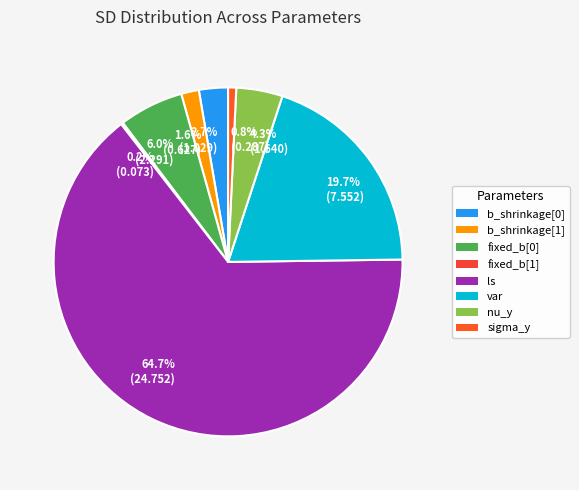

Is 1.6% (0.627) the majority of the pie?

No